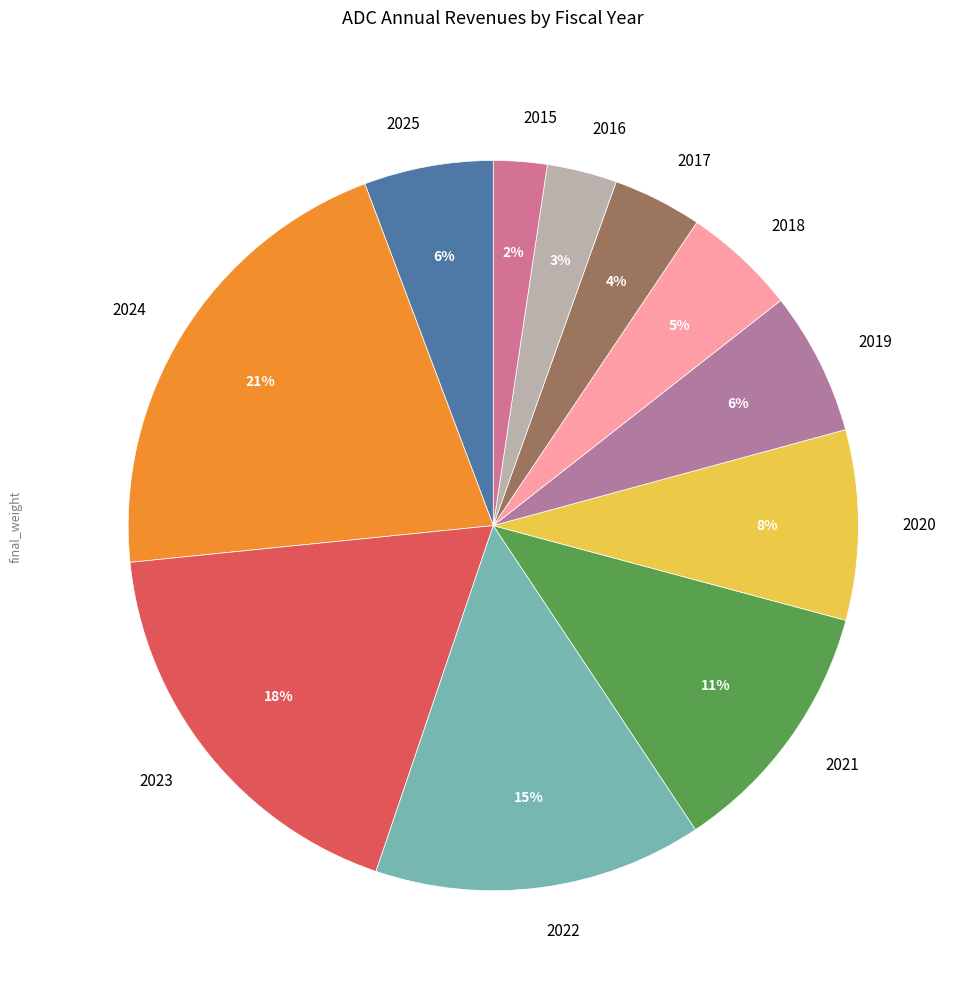

To the nearest percent, what is the average slice percentage?

9%